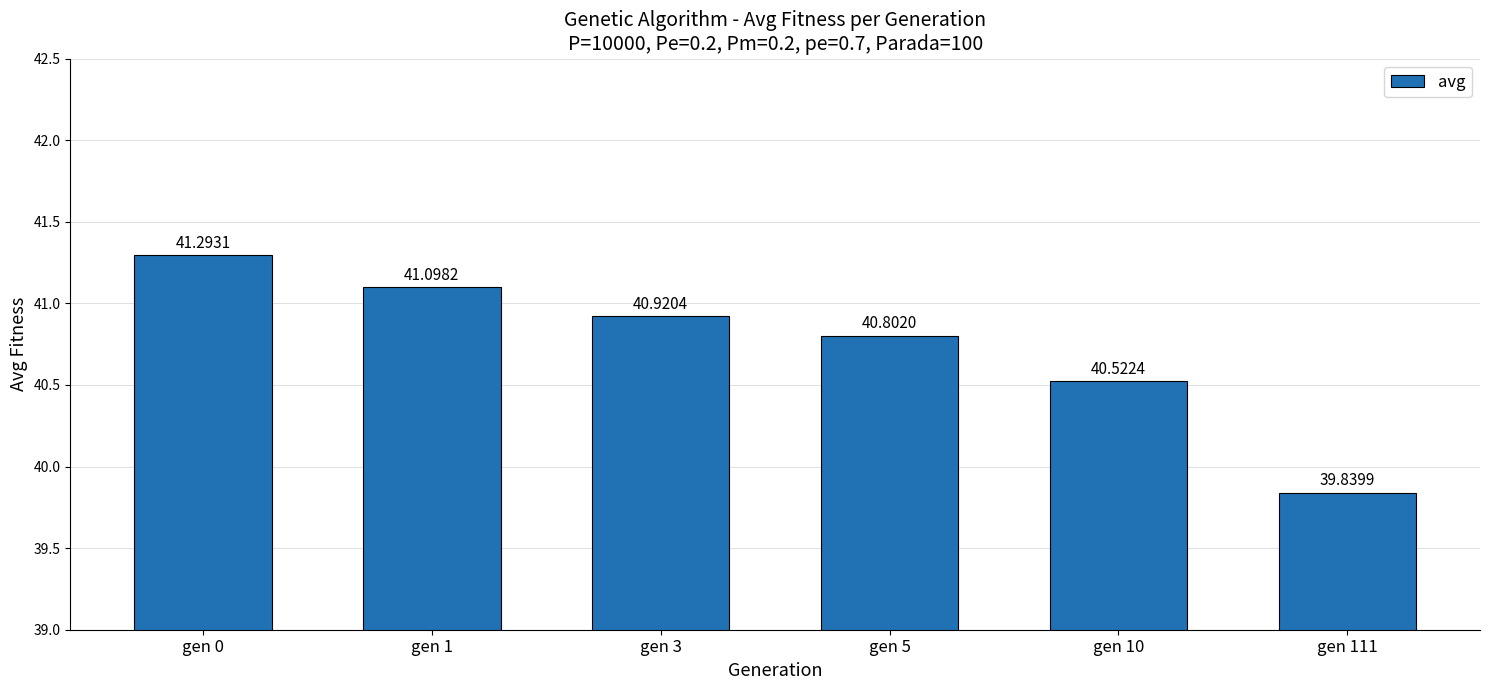

What is the average value?

40.7